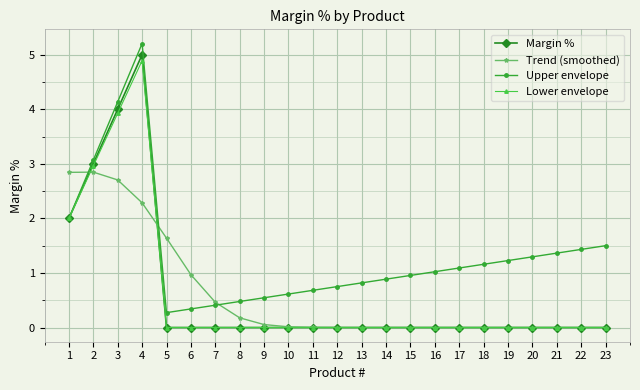

What is the greatest value displayed?

5.2